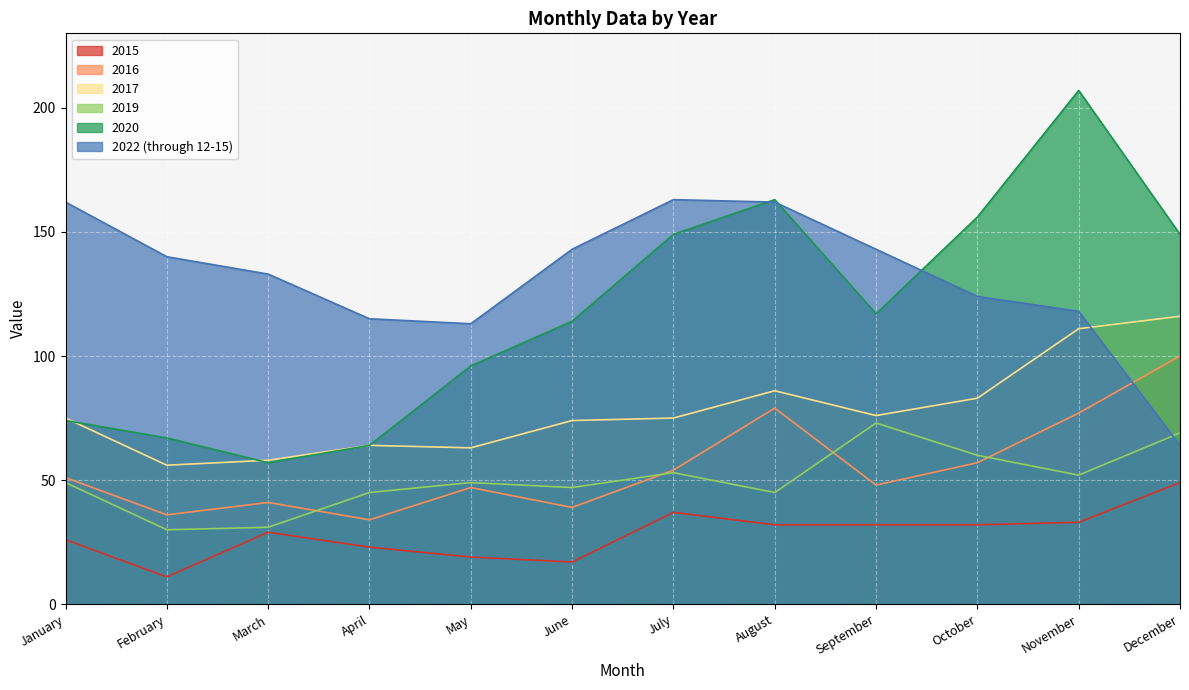

True or false: 2015 and 2019 cross at least once.

False